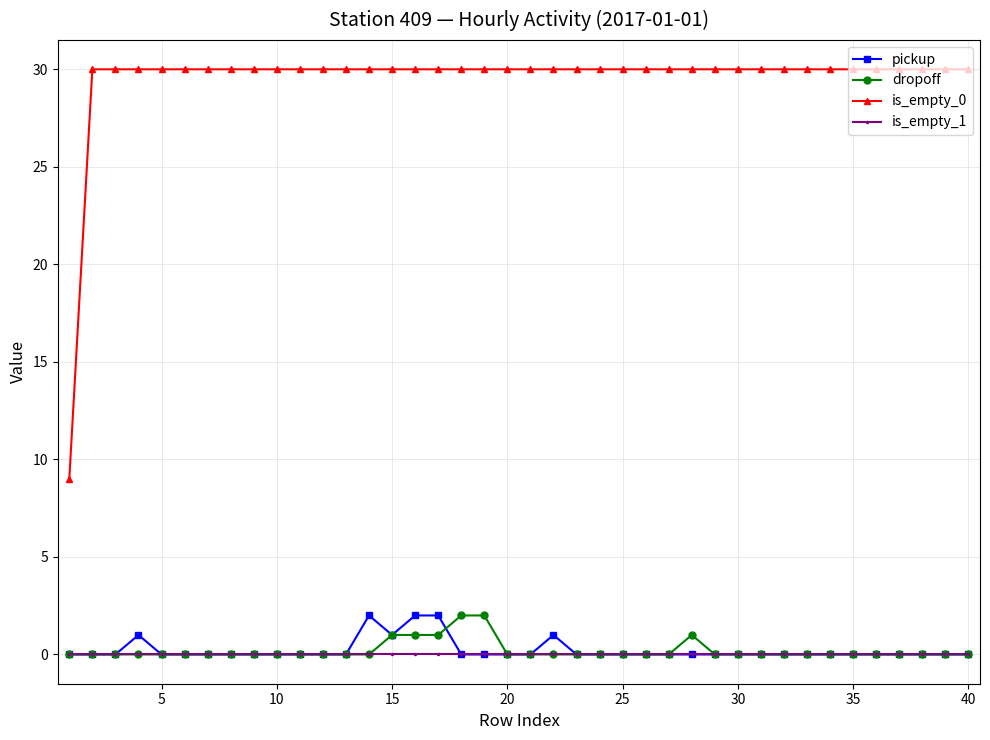

How many lines are shown in the chart?

4